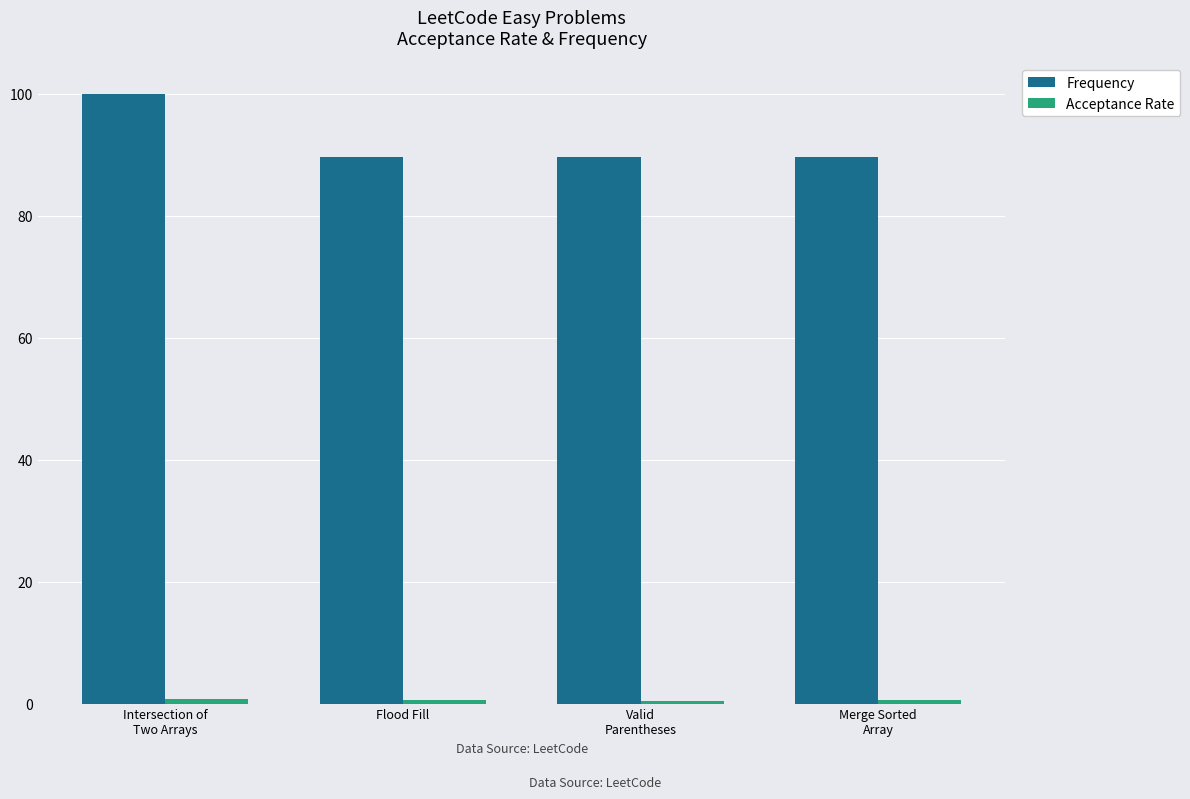

Which series has the largest range (max minus min)?

Frequency